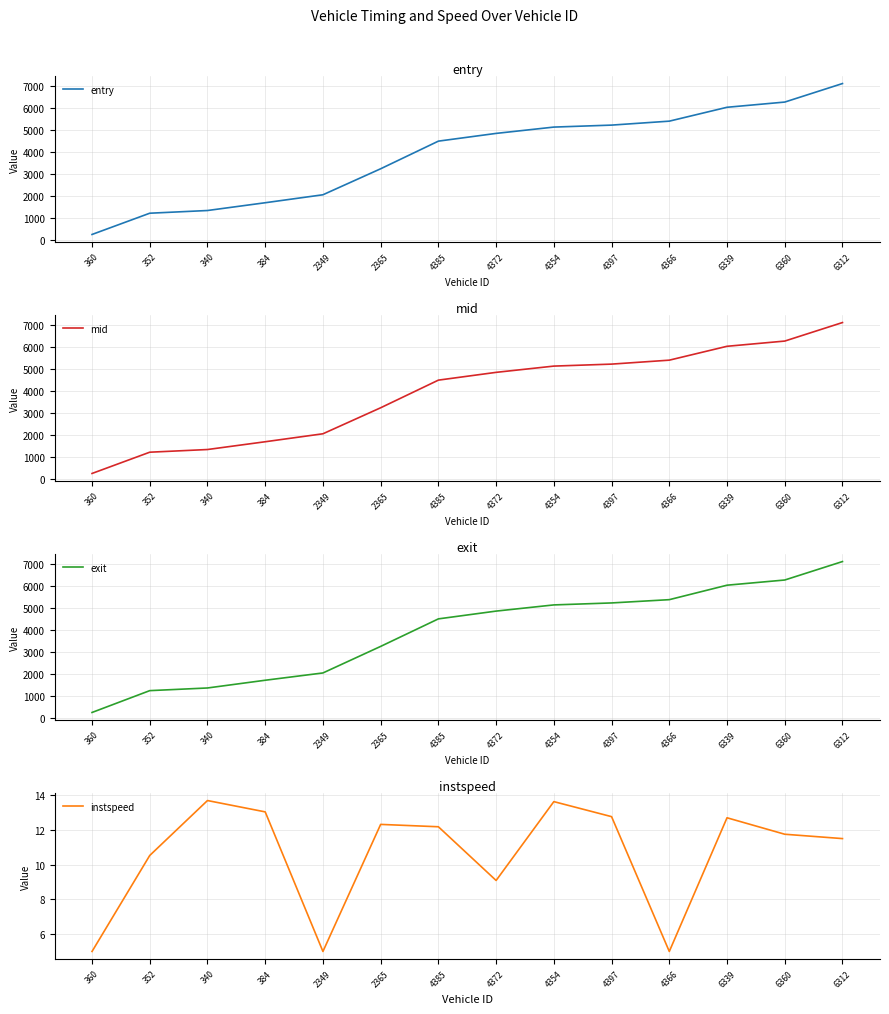

True or false: mid has more than 2 points higher than both neighbors.

False